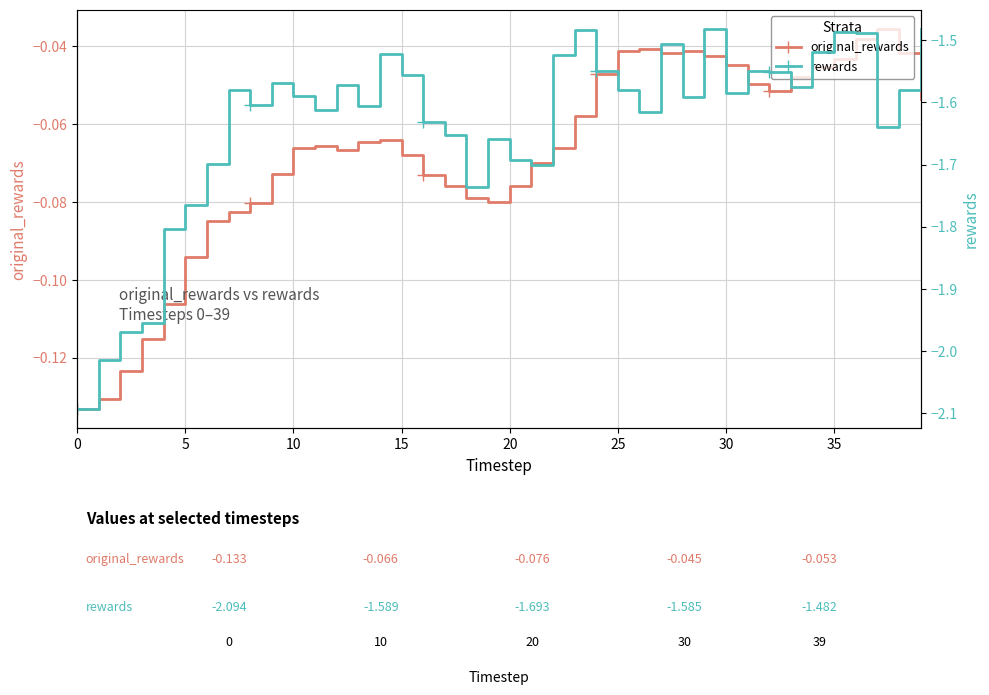

The value of original_rewards at 17 is -0.0. True or false?

False